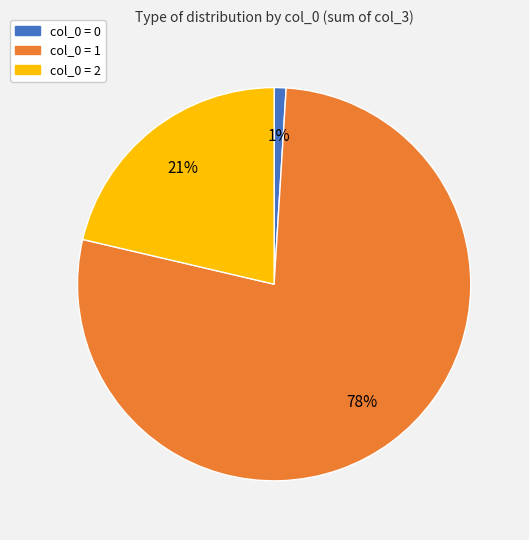

Is there any slice that represents more than half of the pie?

Yes